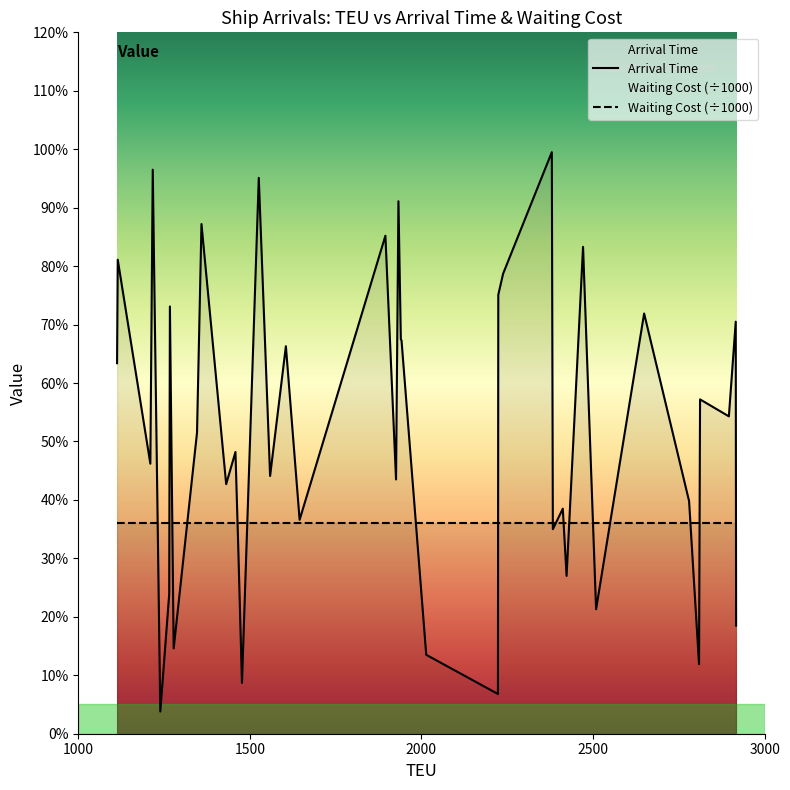

In Arrival Time, how many points are higher than both neighbors (excluding endpoints)?

15